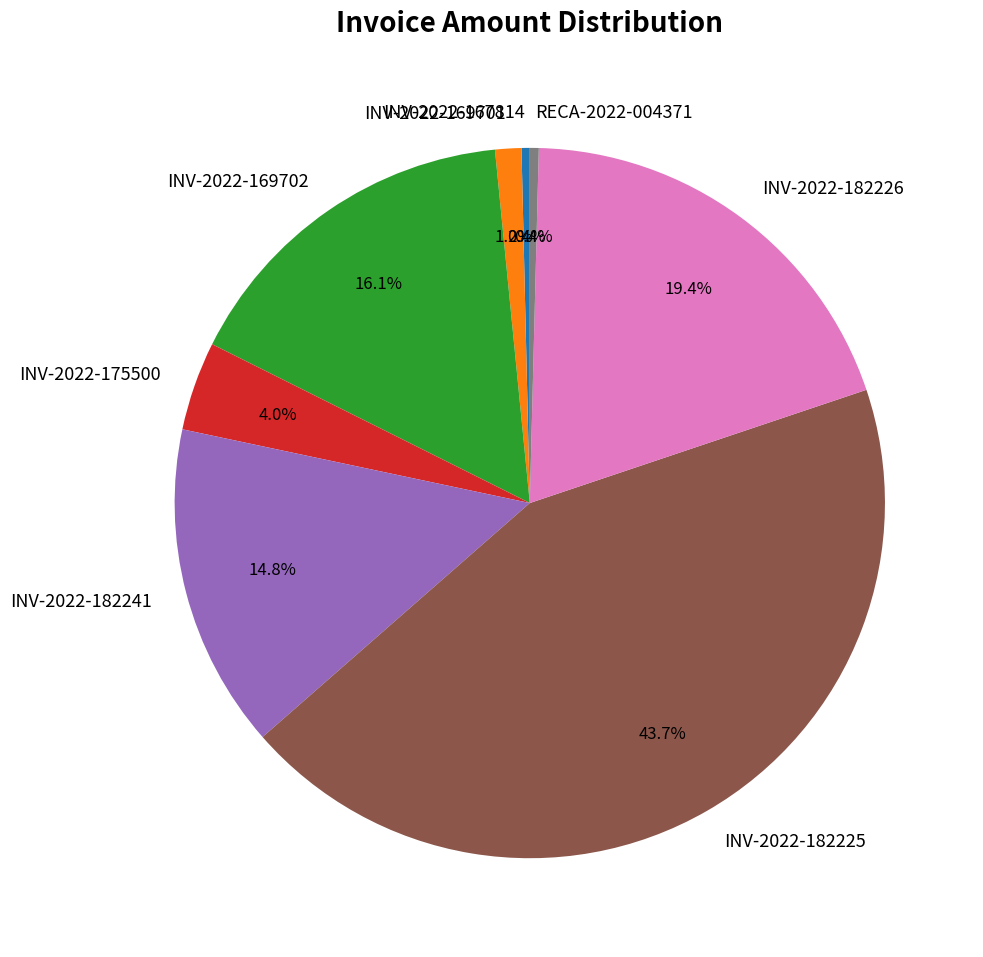

Is the sum of INV-2022-182226 and RECA-2022-004371 greater than half?

No